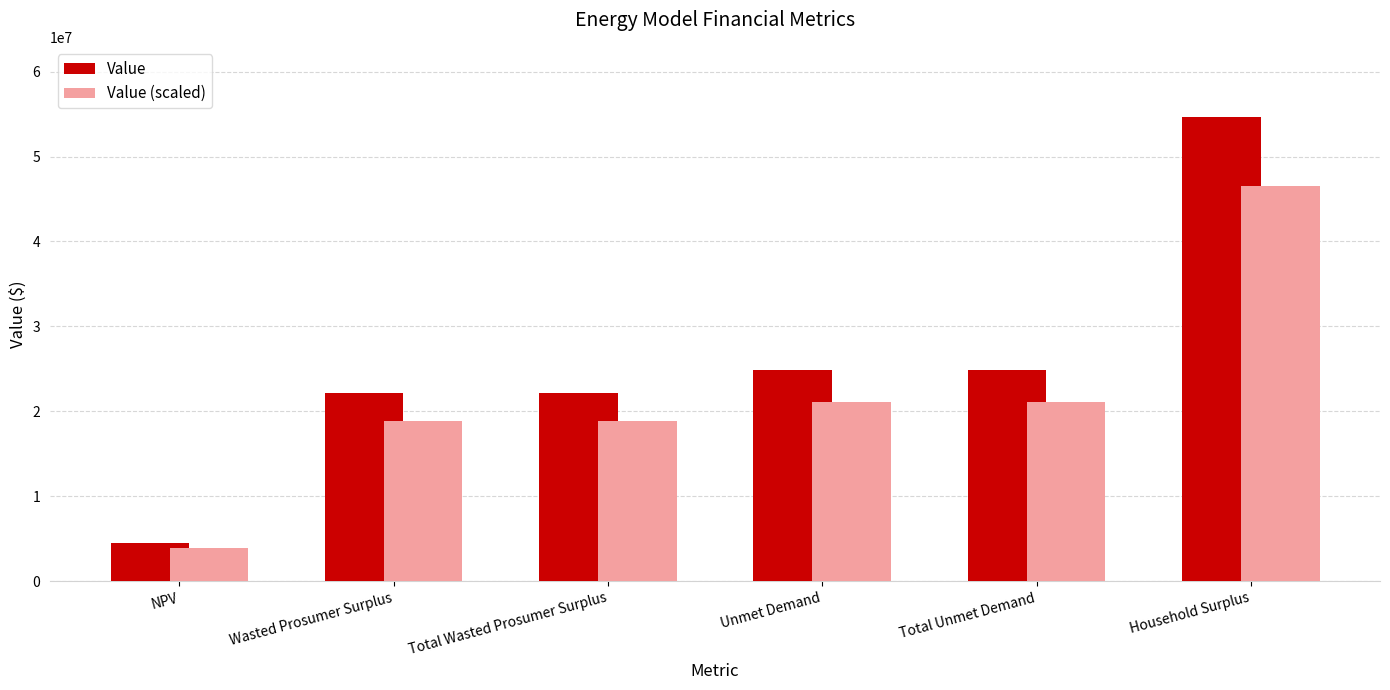

How many groups of bars are there?

6